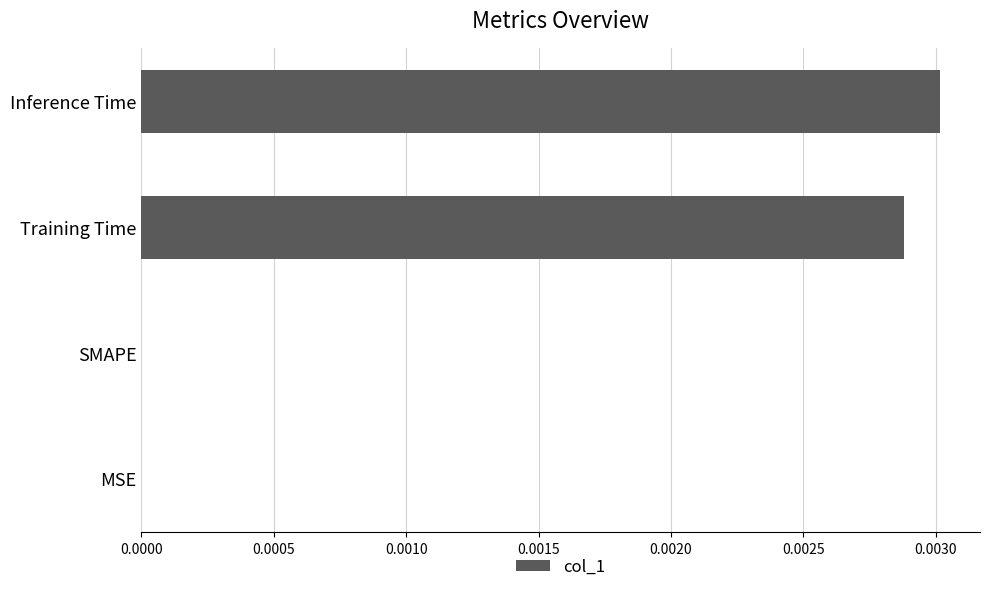

Count the number of categories in the chart.

4